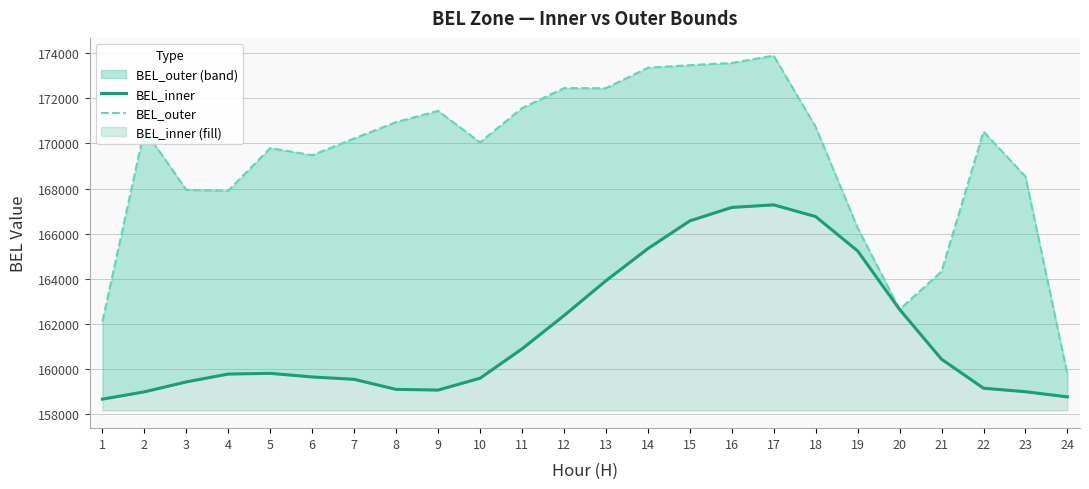

In BEL_outer, how many points are higher than both neighbors (excluding endpoints)?

6